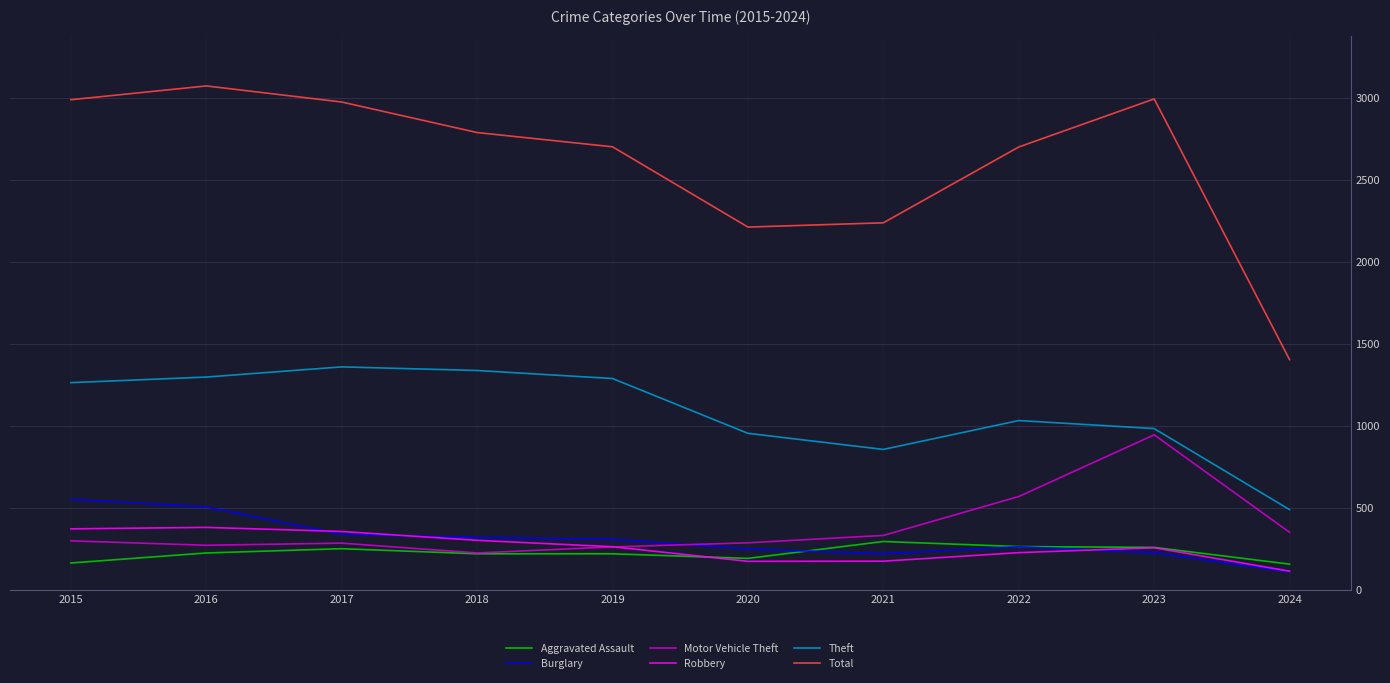

True or false: Theft and Aggravated Assault intersect in this chart.

False